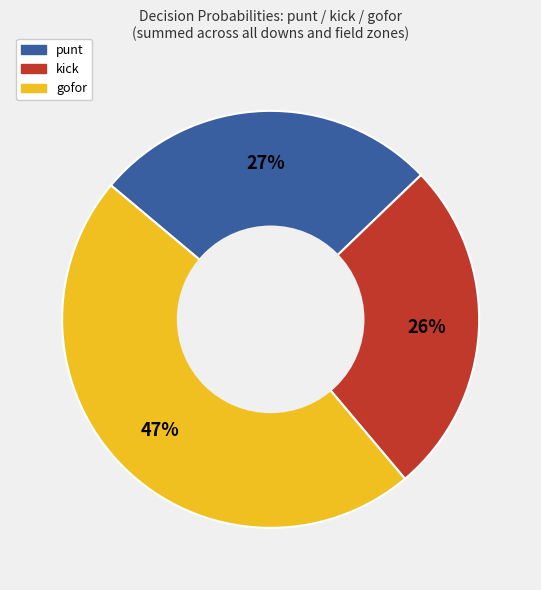

Is there a majority slice in this chart?

No